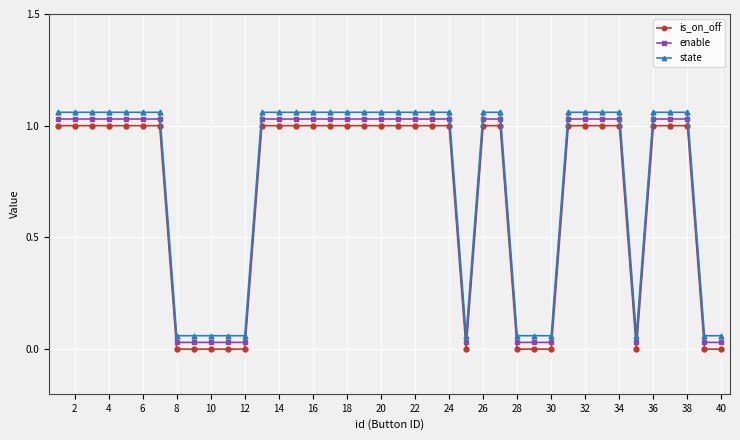

How many lines are shown in the chart?

3